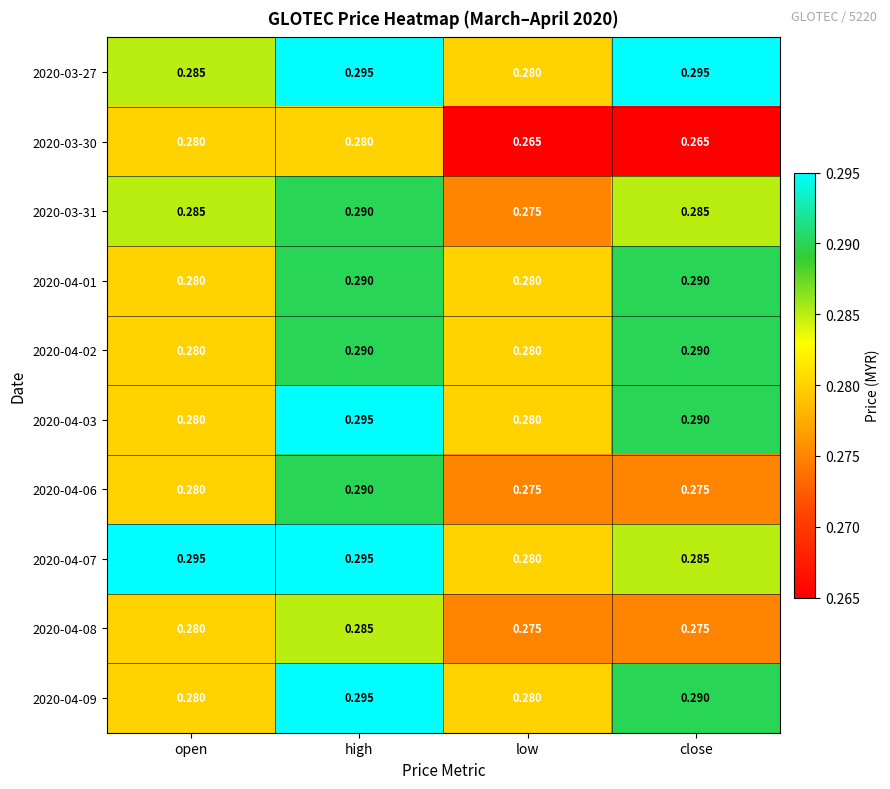

At which label does 2020-04-07 reach its minimum?

low